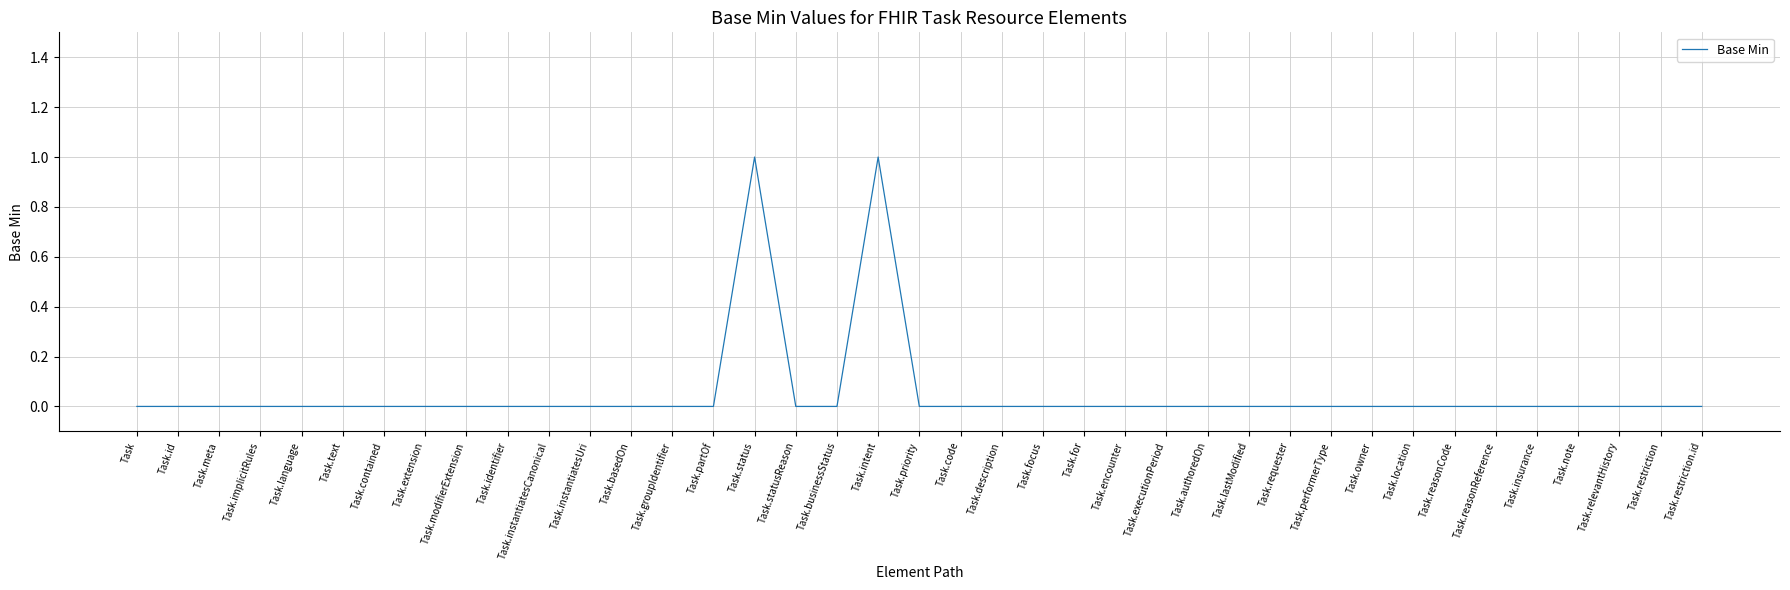

Reading left to right, list all the values displayed in this chart.

Task=0	Task.id=0	Task.meta=0	Task.implicitRules=0	Task.language=0	Task.text=0	Task.contained=0	Task.extension=0	Task.modifierExtension=0	Task.identifier=0	Task.instantiatesCanonical=0	Task.instantiatesUri=0	Task.basedOn=0	Task.groupIdentifier=0	Task.partOf=0	Task.status=1	Task.statusReason=0	Task.businessStatus=0	Task.intent=1	Task.priority=0	Task.code=0	Task.description=0	Task.focus=0	Task.for=0	Task.encounter=0	Task.executionPeriod=0	Task.authoredOn=0	Task.lastModified=0	Task.requester=0	Task.performerType=0	Task.owner=0	Task.location=0	Task.reasonCode=0	Task.reasonReference=0	Task.insurance=0	Task.note=0	Task.relevantHistory=0	Task.restriction=0	Task.restriction.id=0